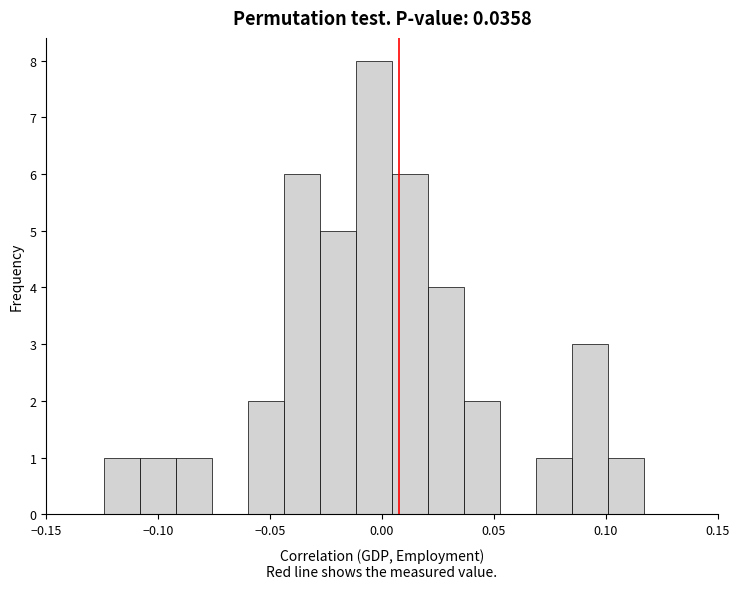

Around what value on the x-axis is the tallest bar? Give the approximate position of its centre, as read against the axis.

-0.005